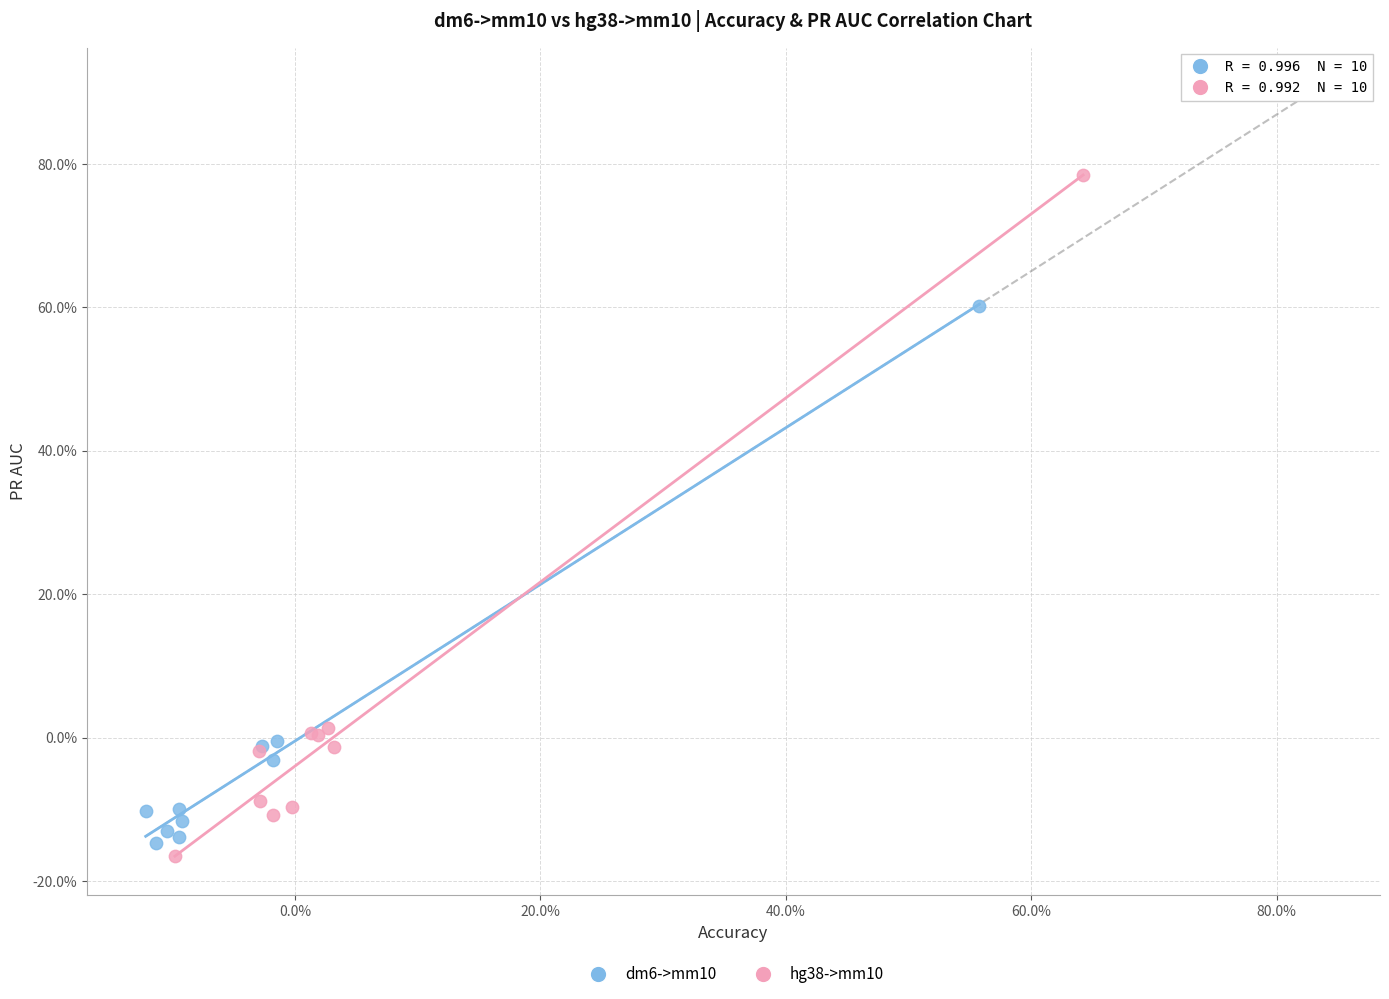

Which series has the widest spread of Y values?

hg38->mm10